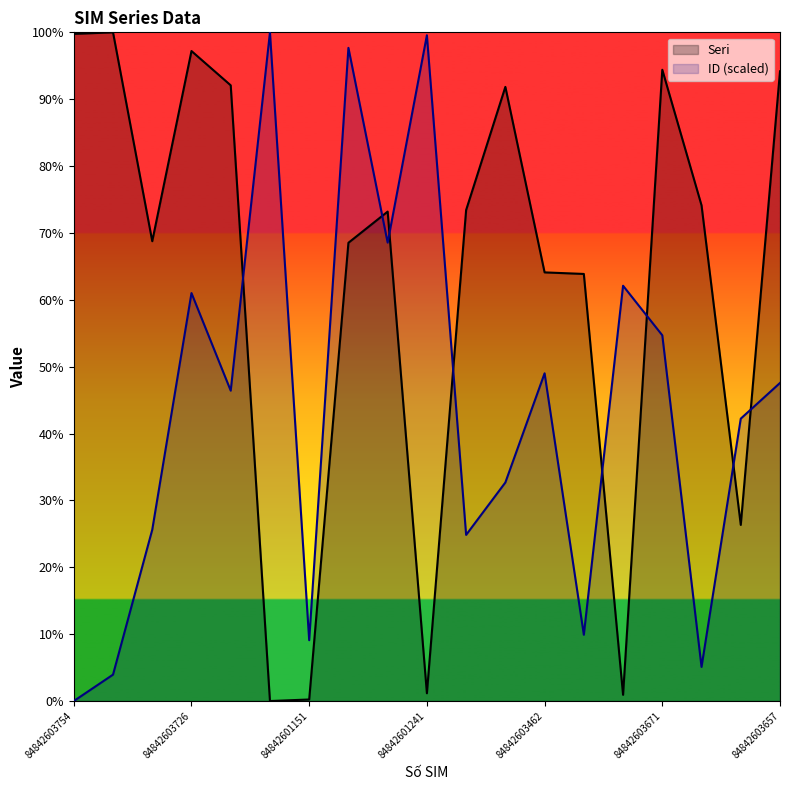

In Seri, how many points are higher than both neighbors (excluding endpoints)?

5